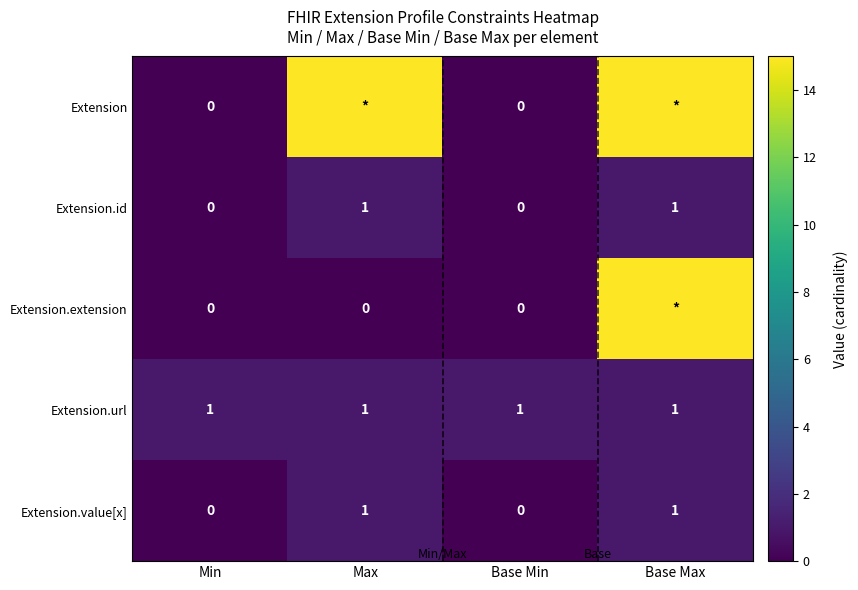

True or false: Extension.url has a value of 1 at Base Min.

True